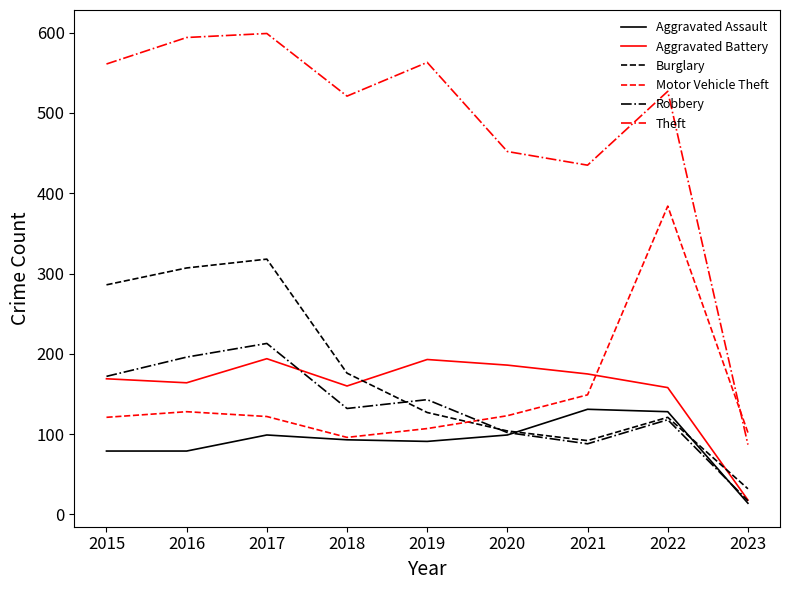

True or false: Robbery and Aggravated Assault cross at least once.

True